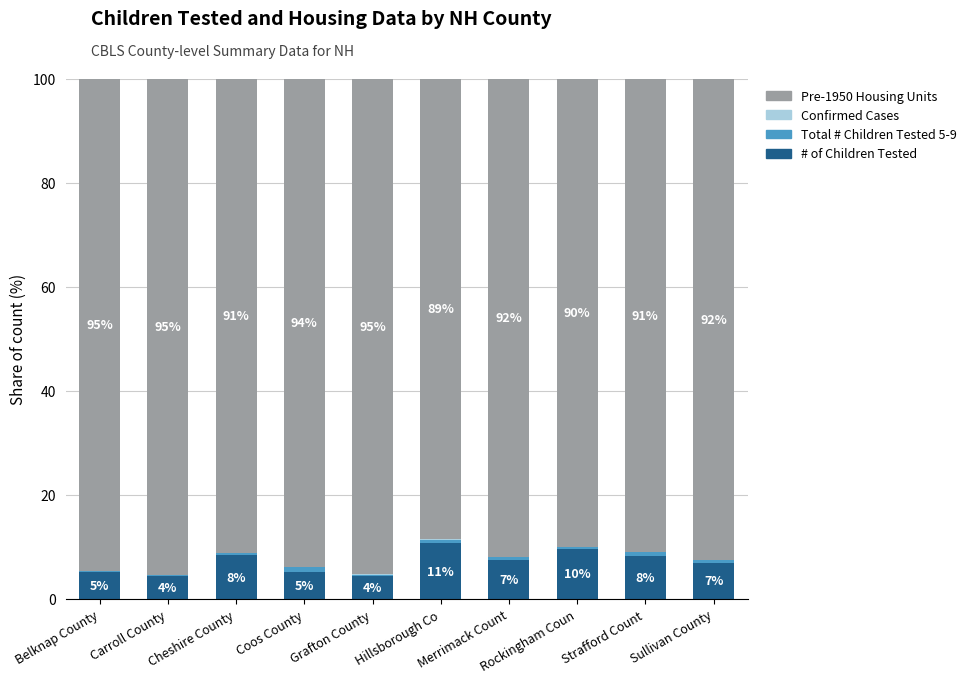

How many values in the # of Children Tested series exceed 7?

5